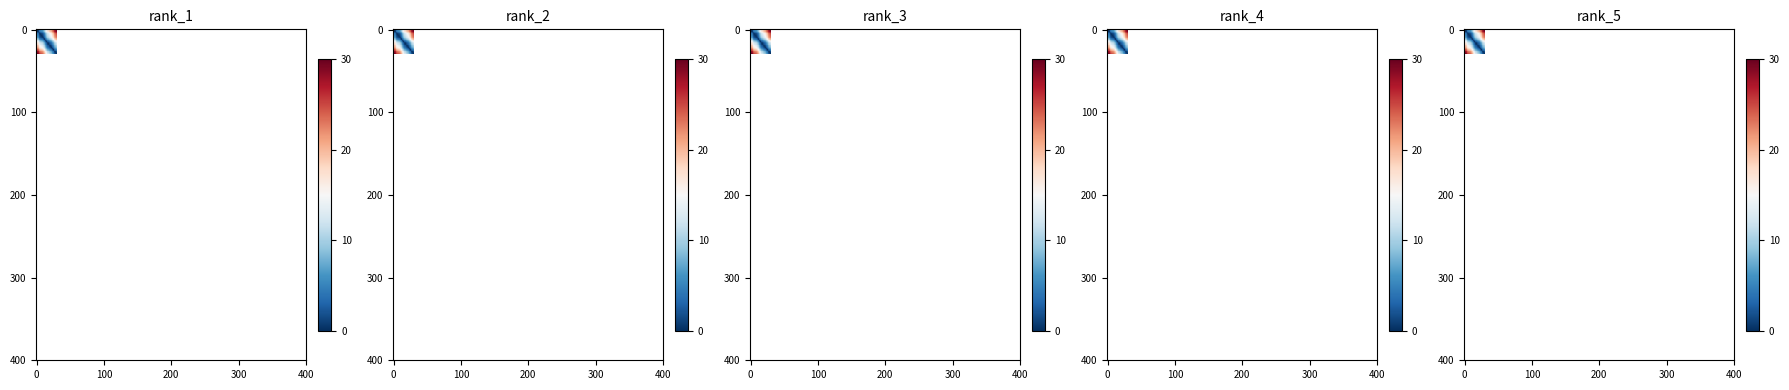

What is the spread (max minus min) of values at 5?

25.0